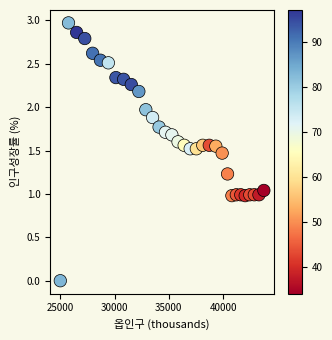

What is the range of X values (max minus min)?

18736.0